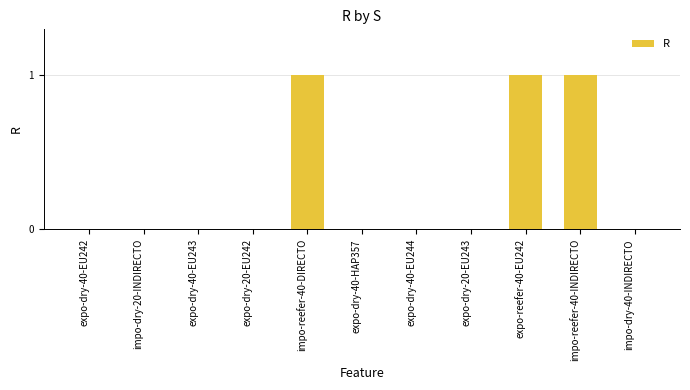

Reading right to left, list all the values displayed in this chart.

impo-dry-40-INDIRECTO=0	impo-reefer-40-INDIRECTO=1	expo-reefer-40-EU242=1	expo-dry-20-EU243=0	expo-dry-40-EU244=0	expo-dry-40-HAP357=0	impo-reefer-40-DIRECTO=1	expo-dry-20-EU242=0	expo-dry-40-EU243=0	impo-dry-20-INDIRECTO=0	expo-dry-40-EU242=0